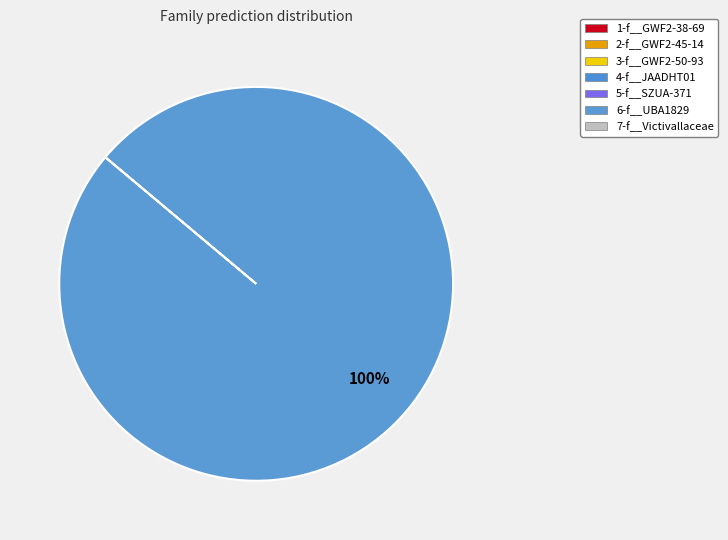

Is there a majority slice in this chart?

Yes